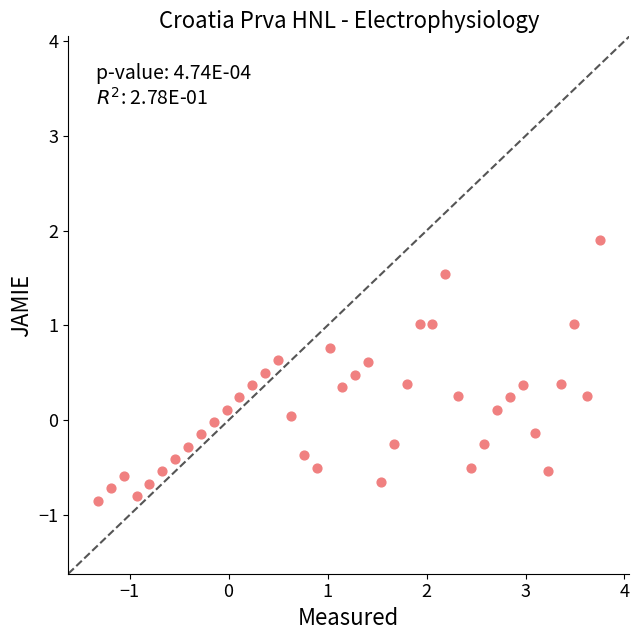

What is the range of X values (max minus min)?

5.1